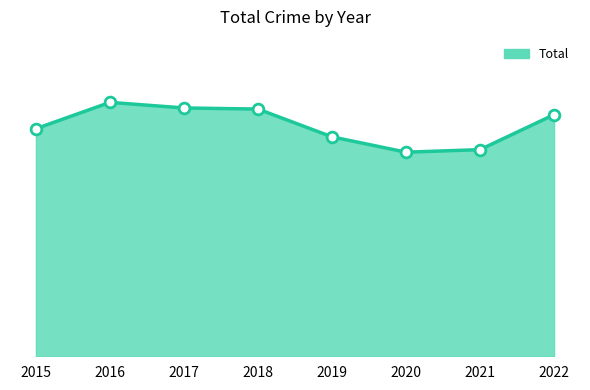

Approximately how many times larger is the value at 2018 compared to 2015?

1.1